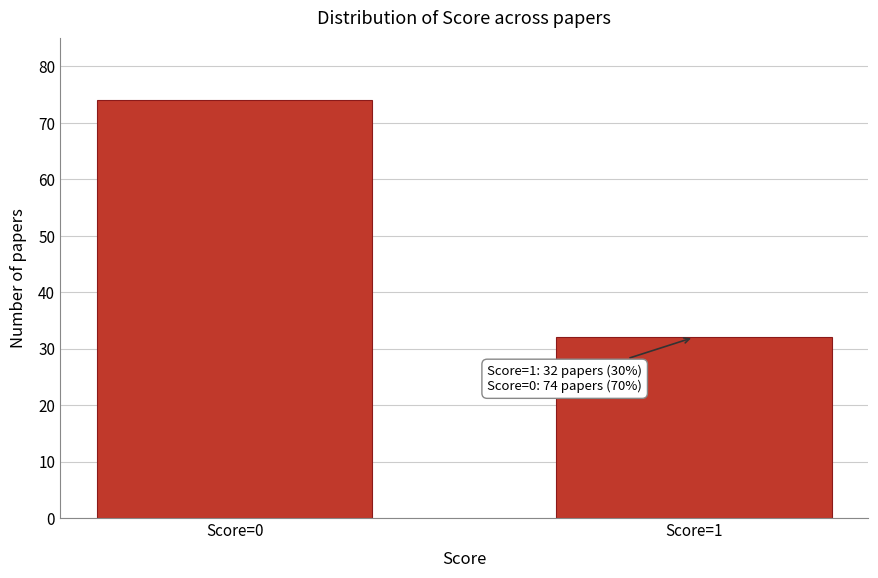

Reading right to left, list all the values displayed in this chart.

Score=1=32	Score=0=74